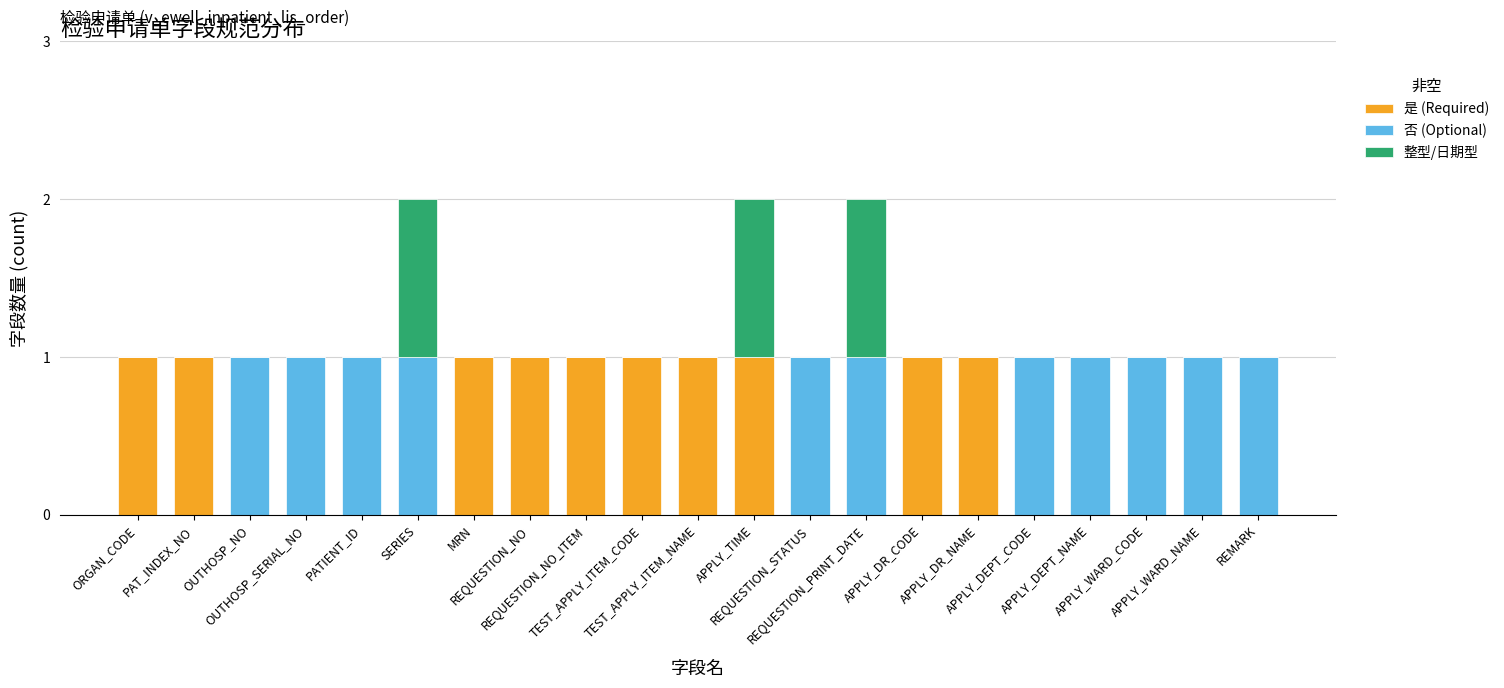

How many series are shown in this chart?

3